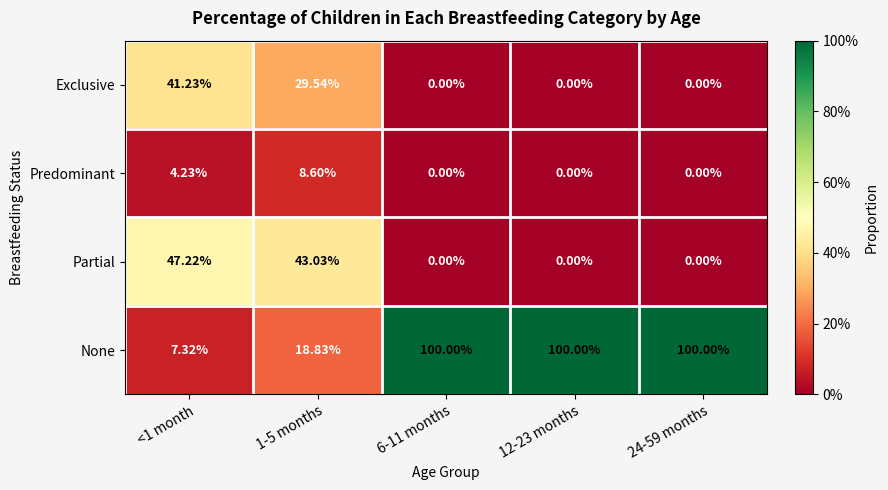

Which series changed the most between 1-5 months and 12-23 months?

None